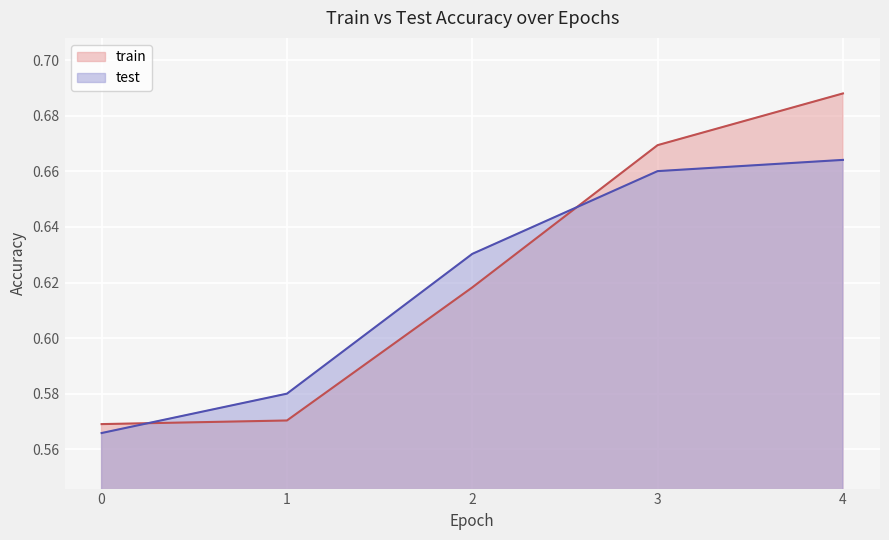

Read the test value at 0.

0.6